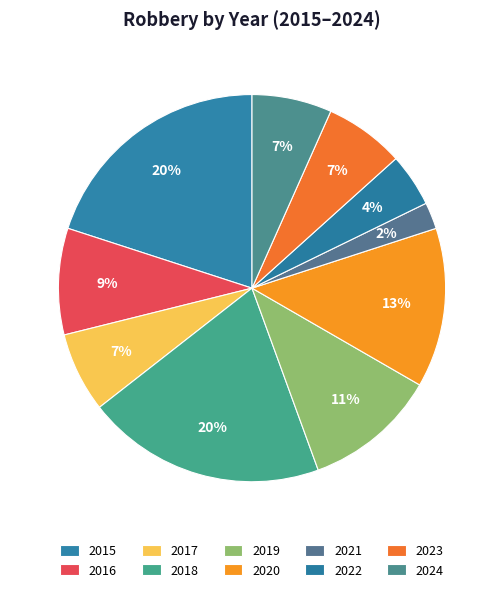

How many segments does this pie chart have?

10